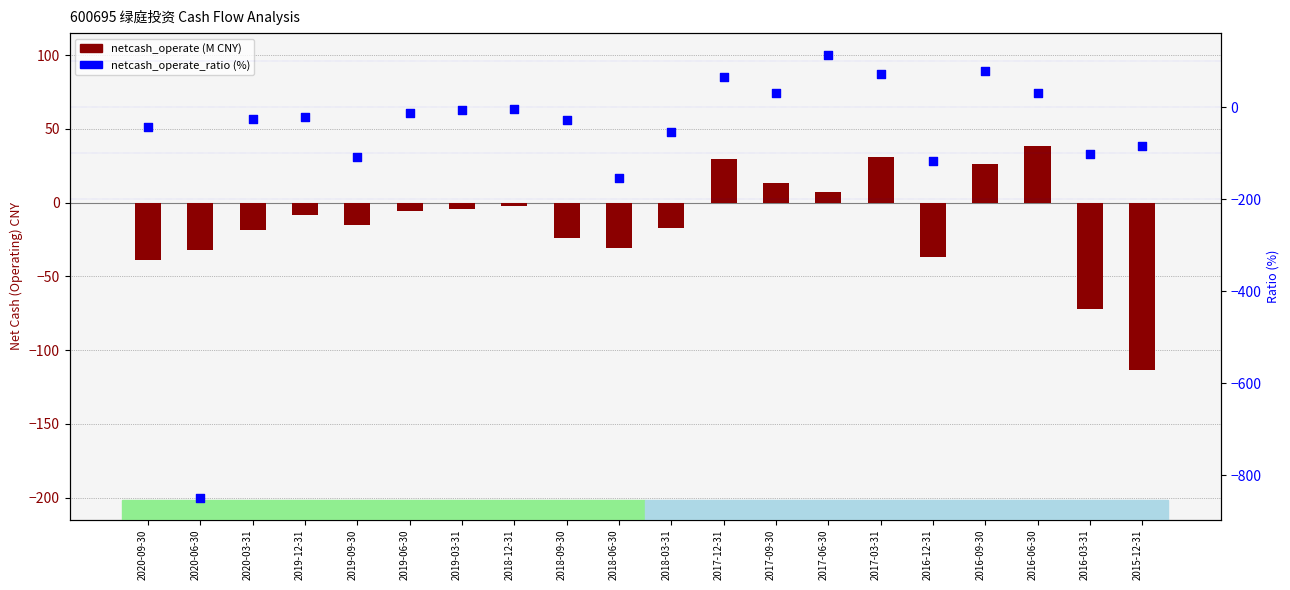

Which series contains the highest Y value?

netcash_operate_ratio